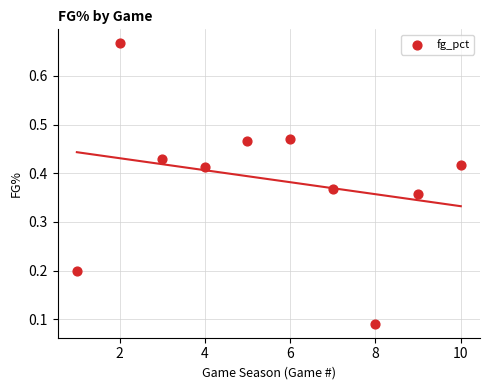

What is the range of X values (max minus min)?

9.0